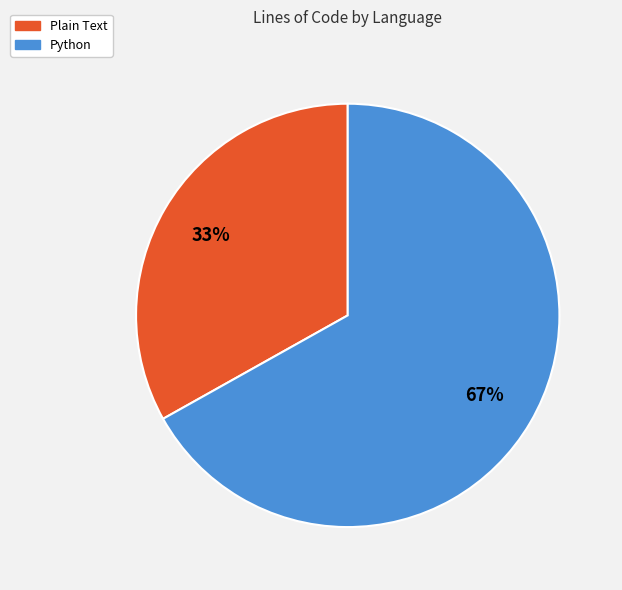

Is the sum of Python and Plain Text greater than half?

Yes